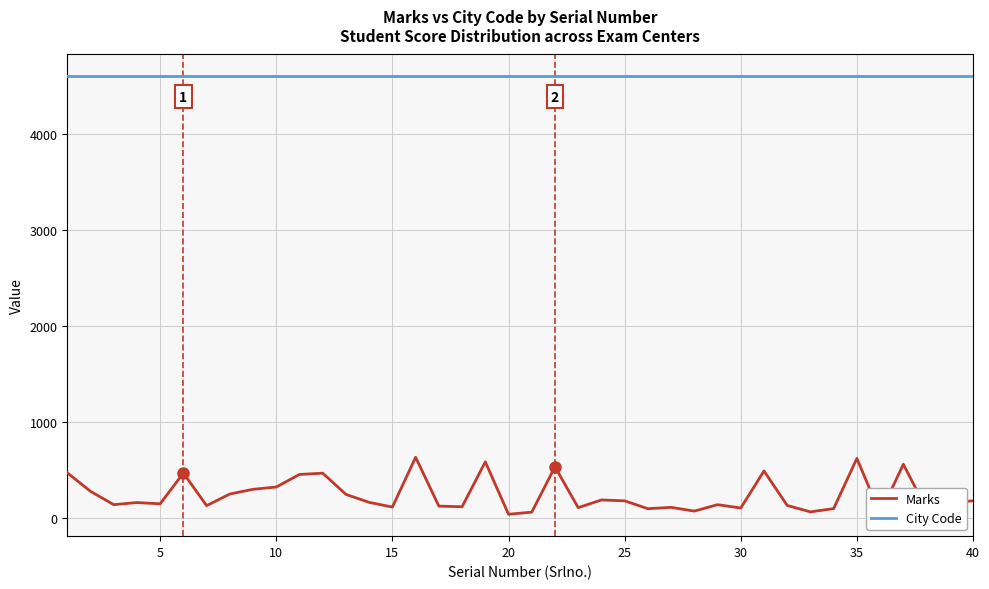

True or false: City Code and Marks intersect in this chart.

False